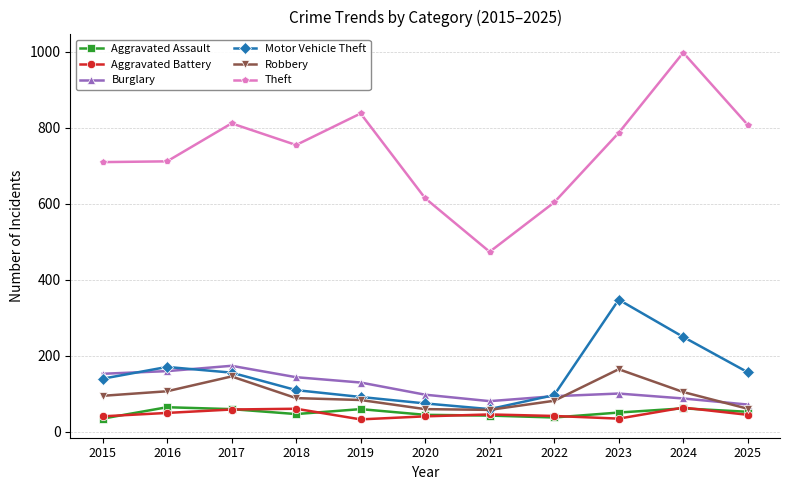

How many lines are shown in the chart?

6